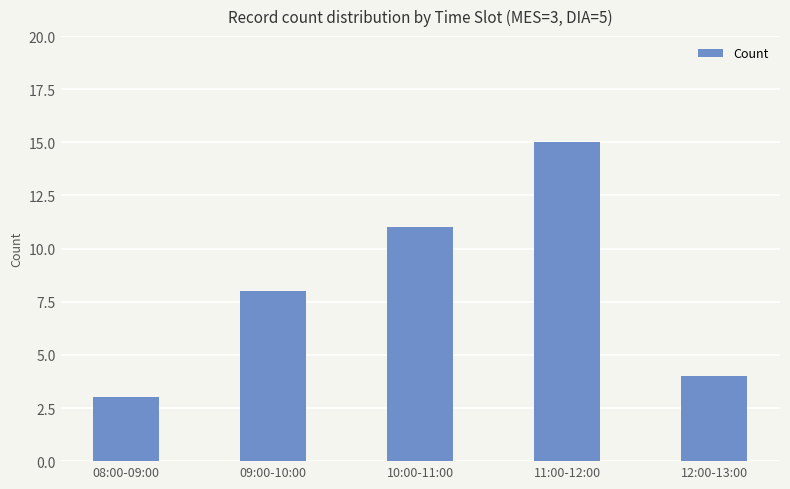

Rank the categories by value from lowest to highest.

08:00-09:00, 12:00-13:00, 09:00-10:00, 10:00-11:00, 11:00-12:00